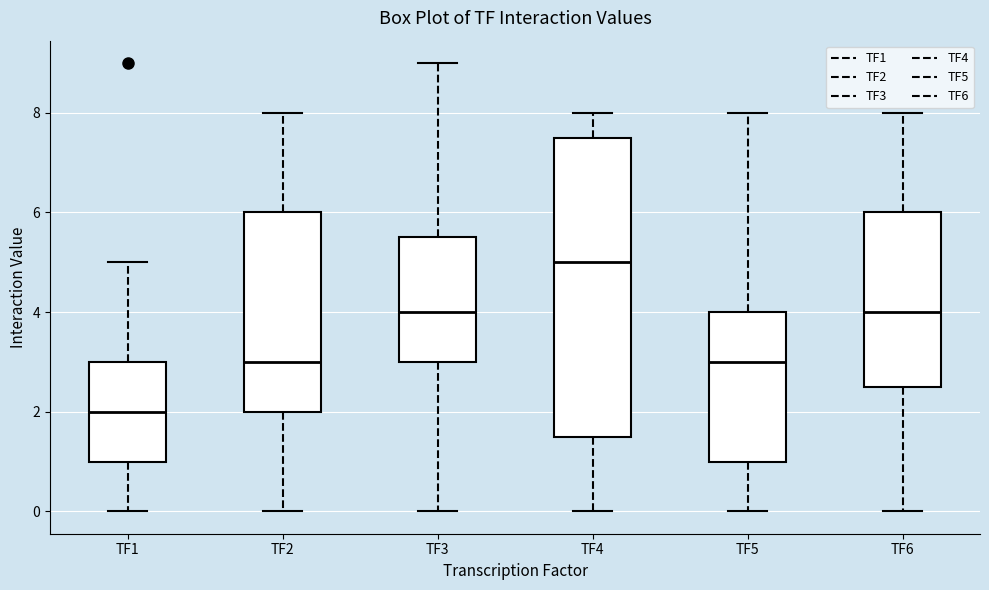

Reading left to right, transcribe this box plot: for each box, give where its median line is, the range the box spans, and where its two whiskers end, as read against the y-axis. The values are not printed on the chart, so give them approximately, as read against the axis.

TF1: median 2.0, box 1.0 to 3.0, whiskers 0.0 to 5.0
TF2: median 3.0, box 2.0 to 6.0, whiskers 0.0 to 8.0
TF3: median 4.0, box 3.0 to 5.6, whiskers 0.0 to 9.0
TF4: median 5.0, box 1.6 to 7.6, whiskers 0.0 to 8.0
TF5: median 3.0, box 1.0 to 4.0, whiskers 0.0 to 8.0
TF6: median 4.0, box 2.6 to 6.0, whiskers 0.0 to 8.0